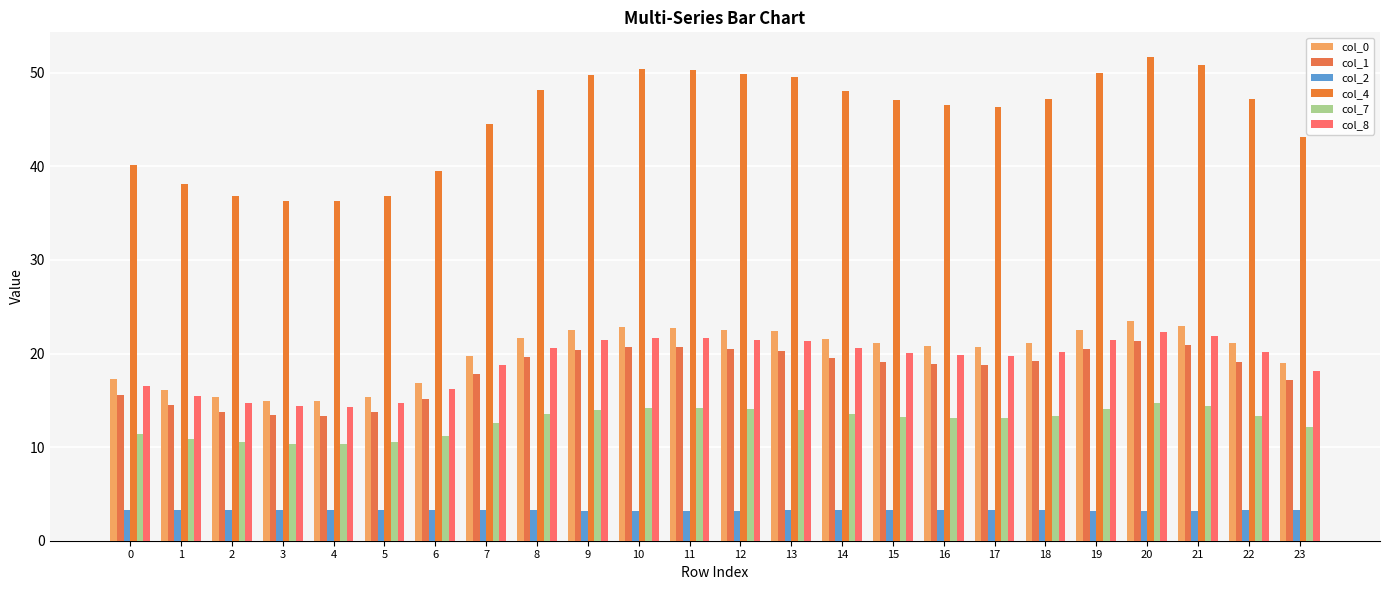

What is the value of the col_1 bar at the 16th from the left?

19.1